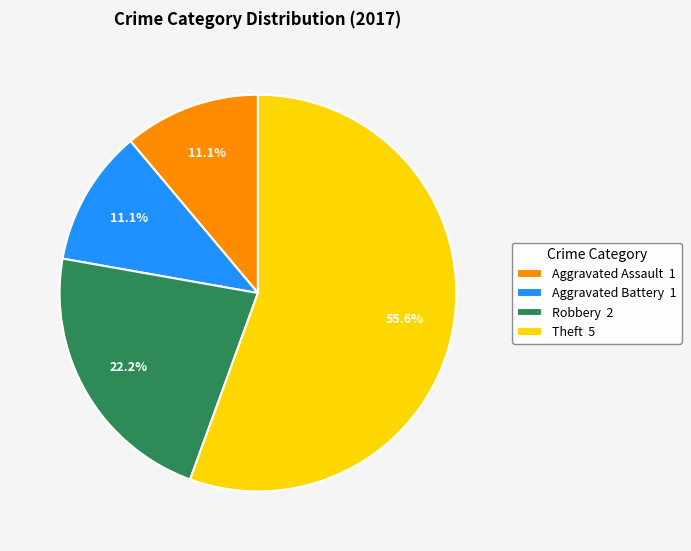

How many segments does this pie chart have?

4